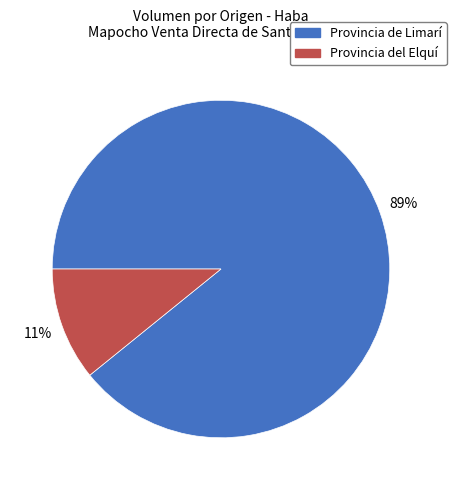

How many slices are in this pie chart?

2